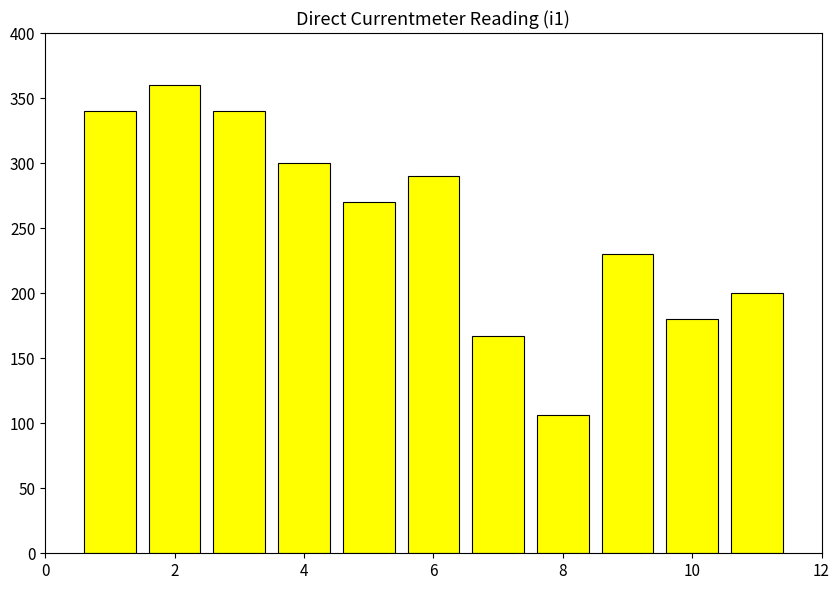

What is the maximum value shown in the chart?

360